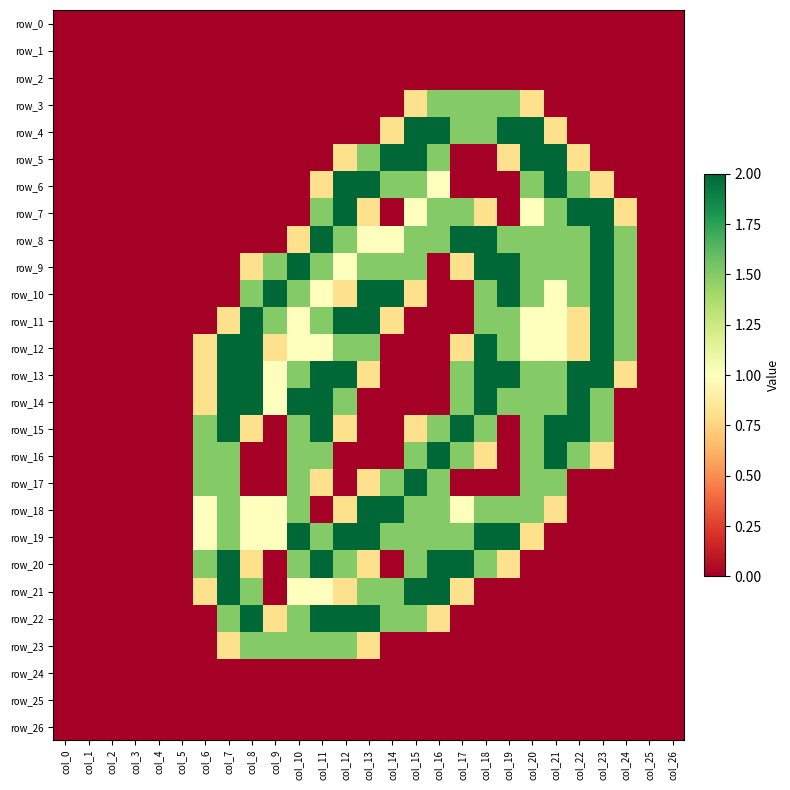

Reading right to left, list all the values displayed in this chart.

row_0: col_26=0.0	col_25=0.0	col_24=0.0	col_23=0.0	col_22=0.0	col_21=0.0	col_20=0.0	col_19=0.0	col_18=0.0	col_17=0.0	col_16=0.0	col_15=0.0	col_14=0.0	col_13=0.0	col_12=0.0	col_11=0.0	col_10=0.0	col_9=0.0	col_8=0.0	col_7=0.0	col_6=0.0	col_5=0.0	col_4=0.0	col_3=0.0	col_2=0.0	col_1=0.0	col_0=0.0
row_1: col_26=0.0	col_25=0.0	col_24=0.0	col_23=0.0	col_22=0.0	col_21=0.0	col_20=0.0	col_19=0.0	col_18=0.0	col_17=0.0	col_16=0.0	col_15=0.0	col_14=0.0	col_13=0.0	col_12=0.0	col_11=0.0	col_10=0.0	col_9=0.0	col_8=0.0	col_7=0.0	col_6=0.0	col_5=0.0	col_4=0.0	col_3=0.0	col_2=0.0	col_1=0.0	col_0=0.0
row_2: col_26=0.0	col_25=0.0	col_24=0.0	col_23=0.0	col_22=0.0	col_21=0.0	col_20=0.0	col_19=0.0	col_18=0.0	col_17=0.0	col_16=0.0	col_15=0.0	col_14=0.0	col_13=0.0	col_12=0.0	col_11=0.0	col_10=0.0	col_9=0.0	col_8=0.0	col_7=0.0	col_6=0.0	col_5=0.0	col_4=0.0	col_3=0.0	col_2=0.0	col_1=0.0	col_0=0.0
row_3: col_26=0.0	col_25=0.0	col_24=0.0	col_23=0.0	col_22=0.0	col_21=0.0	col_20=0.8	col_19=1.5	col_18=1.5	col_17=1.5	col_16=1.5	col_15=0.8	col_14=0.0	col_13=0.0	col_12=0.0	col_11=0.0	col_10=0.0	col_9=0.0	col_8=0.0	col_7=0.0	col_6=0.0	col_5=0.0	col_4=0.0	col_3=0.0	col_2=0.0	col_1=0.0	col_0=0.0
row_4: col_26=0.0	col_25=0.0	col_24=0.0	col_23=0.0	col_22=0.0	col_21=0.8	col_20=2.0	col_19=2.0	col_18=1.5	col_17=1.5	col_16=2.0	col_15=2.0	col_14=0.8	col_13=0.0	col_12=0.0	col_11=0.0	col_10=0.0	col_9=0.0	col_8=0.0	col_7=0.0	col_6=0.0	col_5=0.0	col_4=0.0	col_3=0.0	col_2=0.0	col_1=0.0	col_0=0.0
row_5: col_26=0.0	col_25=0.0	col_24=0.0	col_23=0.0	col_22=0.8	col_21=2.0	col_20=2.0	col_19=0.8	col_18=0.0	col_17=0.0	col_16=1.5	col_15=2.0	col_14=2.0	col_13=1.5	col_12=0.8	col_11=0.0	col_10=0.0	col_9=0.0	col_8=0.0	col_7=0.0	col_6=0.0	col_5=0.0	col_4=0.0	col_3=0.0	col_2=0.0	col_1=0.0	col_0=0.0
row_6: col_26=0.0	col_25=0.0	col_24=0.0	col_23=0.8	col_22=1.5	col_21=2.0	col_20=1.5	col_19=0.0	col_18=0.0	col_17=0.0	col_16=1.0	col_15=1.5	col_14=1.5	col_13=2.0	col_12=2.0	col_11=0.8	col_10=0.0	col_9=0.0	col_8=0.0	col_7=0.0	col_6=0.0	col_5=0.0	col_4=0.0	col_3=0.0	col_2=0.0	col_1=0.0	col_0=0.0
row_7: col_26=0.0	col_25=0.0	col_24=0.8	col_23=2.0	col_22=2.0	col_21=1.5	col_20=1.0	col_19=0.0	col_18=0.8	col_17=1.5	col_16=1.5	col_15=1.0	col_14=0.0	col_13=0.8	col_12=2.0	col_11=1.5	col_10=0.0	col_9=0.0	col_8=0.0	col_7=0.0	col_6=0.0	col_5=0.0	col_4=0.0	col_3=0.0	col_2=0.0	col_1=0.0	col_0=0.0
row_8: col_26=0.0	col_25=0.0	col_24=1.5	col_23=2.0	col_22=1.5	col_21=1.5	col_20=1.5	col_19=1.5	col_18=2.0	col_17=2.0	col_16=1.5	col_15=1.5	col_14=1.0	col_13=1.0	col_12=1.5	col_11=2.0	col_10=0.8	col_9=0.0	col_8=0.0	col_7=0.0	col_6=0.0	col_5=0.0	col_4=0.0	col_3=0.0	col_2=0.0	col_1=0.0	col_0=0.0
row_9: col_26=0.0	col_25=0.0	col_24=1.5	col_23=2.0	col_22=1.5	col_21=1.5	col_20=1.5	col_19=2.0	col_18=2.0	col_17=0.8	col_16=0.0	col_15=1.5	col_14=1.5	col_13=1.5	col_12=1.0	col_11=1.5	col_10=2.0	col_9=1.5	col_8=0.8	col_7=0.0	col_6=0.0	col_5=0.0	col_4=0.0	col_3=0.0	col_2=0.0	col_1=0.0	col_0=0.0
row_10: col_26=0.0	col_25=0.0	col_24=1.5	col_23=2.0	col_22=1.5	col_21=1.0	col_20=1.5	col_19=2.0	col_18=1.5	col_17=0.0	col_16=0.0	col_15=0.8	col_14=2.0	col_13=2.0	col_12=0.8	col_11=1.0	col_10=1.5	col_9=2.0	col_8=1.5	col_7=0.0	col_6=0.0	col_5=0.0	col_4=0.0	col_3=0.0	col_2=0.0	col_1=0.0	col_0=0.0
row_11: col_26=0.0	col_25=0.0	col_24=1.5	col_23=2.0	col_22=0.8	col_21=1.0	col_20=1.0	col_19=1.5	col_18=1.5	col_17=0.0	col_16=0.0	col_15=0.0	col_14=0.8	col_13=2.0	col_12=2.0	col_11=1.5	col_10=1.0	col_9=1.5	col_8=2.0	col_7=0.8	col_6=0.0	col_5=0.0	col_4=0.0	col_3=0.0	col_2=0.0	col_1=0.0	col_0=0.0
row_12: col_26=0.0	col_25=0.0	col_24=1.5	col_23=2.0	col_22=0.8	col_21=1.0	col_20=1.0	col_19=1.5	col_18=2.0	col_17=0.8	col_16=0.0	col_15=0.0	col_14=0.0	col_13=1.5	col_12=1.5	col_11=1.0	col_10=1.0	col_9=0.8	col_8=2.0	col_7=2.0	col_6=0.8	col_5=0.0	col_4=0.0	col_3=0.0	col_2=0.0	col_1=0.0	col_0=0.0
row_13: col_26=0.0	col_25=0.0	col_24=0.8	col_23=2.0	col_22=2.0	col_21=1.5	col_20=1.5	col_19=2.0	col_18=2.0	col_17=1.5	col_16=0.0	col_15=0.0	col_14=0.0	col_13=0.8	col_12=2.0	col_11=2.0	col_10=1.5	col_9=1.0	col_8=2.0	col_7=2.0	col_6=0.8	col_5=0.0	col_4=0.0	col_3=0.0	col_2=0.0	col_1=0.0	col_0=0.0
row_14: col_26=0.0	col_25=0.0	col_24=0.0	col_23=1.5	col_22=2.0	col_21=1.5	col_20=1.5	col_19=1.5	col_18=2.0	col_17=1.5	col_16=0.0	col_15=0.0	col_14=0.0	col_13=0.0	col_12=1.5	col_11=2.0	col_10=2.0	col_9=1.0	col_8=2.0	col_7=2.0	col_6=0.8	col_5=0.0	col_4=0.0	col_3=0.0	col_2=0.0	col_1=0.0	col_0=0.0
row_15: col_26=0.0	col_25=0.0	col_24=0.0	col_23=1.5	col_22=2.0	col_21=2.0	col_20=1.5	col_19=0.0	col_18=1.5	col_17=2.0	col_16=1.5	col_15=0.8	col_14=0.0	col_13=0.0	col_12=0.8	col_11=2.0	col_10=1.5	col_9=0.0	col_8=0.8	col_7=2.0	col_6=1.5	col_5=0.0	col_4=0.0	col_3=0.0	col_2=0.0	col_1=0.0	col_0=0.0
row_16: col_26=0.0	col_25=0.0	col_24=0.0	col_23=0.8	col_22=1.5	col_21=2.0	col_20=1.5	col_19=0.0	col_18=0.8	col_17=1.5	col_16=2.0	col_15=1.5	col_14=0.0	col_13=0.0	col_12=0.0	col_11=1.5	col_10=1.5	col_9=0.0	col_8=0.0	col_7=1.5	col_6=1.5	col_5=0.0	col_4=0.0	col_3=0.0	col_2=0.0	col_1=0.0	col_0=0.0
row_17: col_26=0.0	col_25=0.0	col_24=0.0	col_23=0.0	col_22=0.0	col_21=1.5	col_20=1.5	col_19=0.0	col_18=0.0	col_17=0.0	col_16=1.5	col_15=2.0	col_14=1.5	col_13=0.8	col_12=0.0	col_11=0.8	col_10=1.5	col_9=0.0	col_8=0.0	col_7=1.5	col_6=1.5	col_5=0.0	col_4=0.0	col_3=0.0	col_2=0.0	col_1=0.0	col_0=0.0
row_18: col_26=0.0	col_25=0.0	col_24=0.0	col_23=0.0	col_22=0.0	col_21=0.8	col_20=1.5	col_19=1.5	col_18=1.5	col_17=1.0	col_16=1.5	col_15=1.5	col_14=2.0	col_13=2.0	col_12=0.8	col_11=0.0	col_10=1.5	col_9=1.0	col_8=1.0	col_7=1.5	col_6=1.0	col_5=0.0	col_4=0.0	col_3=0.0	col_2=0.0	col_1=0.0	col_0=0.0
row_19: col_26=0.0	col_25=0.0	col_24=0.0	col_23=0.0	col_22=0.0	col_21=0.0	col_20=0.8	col_19=2.0	col_18=2.0	col_17=1.5	col_16=1.5	col_15=1.5	col_14=1.5	col_13=2.0	col_12=2.0	col_11=1.5	col_10=2.0	col_9=1.0	col_8=1.0	col_7=1.5	col_6=1.0	col_5=0.0	col_4=0.0	col_3=0.0	col_2=0.0	col_1=0.0	col_0=0.0
row_20: col_26=0.0	col_25=0.0	col_24=0.0	col_23=0.0	col_22=0.0	col_21=0.0	col_20=0.0	col_19=0.8	col_18=1.5	col_17=2.0	col_16=2.0	col_15=1.5	col_14=0.0	col_13=0.8	col_12=1.5	col_11=2.0	col_10=1.5	col_9=0.0	col_8=0.8	col_7=2.0	col_6=1.5	col_5=0.0	col_4=0.0	col_3=0.0	col_2=0.0	col_1=0.0	col_0=0.0
row_21: col_26=0.0	col_25=0.0	col_24=0.0	col_23=0.0	col_22=0.0	col_21=0.0	col_20=0.0	col_19=0.0	col_18=0.0	col_17=0.8	col_16=2.0	col_15=2.0	col_14=1.5	col_13=1.5	col_12=0.8	col_11=1.0	col_10=1.0	col_9=0.0	col_8=1.5	col_7=2.0	col_6=0.8	col_5=0.0	col_4=0.0	col_3=0.0	col_2=0.0	col_1=0.0	col_0=0.0
row_22: col_26=0.0	col_25=0.0	col_24=0.0	col_23=0.0	col_22=0.0	col_21=0.0	col_20=0.0	col_19=0.0	col_18=0.0	col_17=0.0	col_16=0.8	col_15=1.5	col_14=1.5	col_13=2.0	col_12=2.0	col_11=2.0	col_10=1.5	col_9=0.8	col_8=2.0	col_7=1.5	col_6=0.0	col_5=0.0	col_4=0.0	col_3=0.0	col_2=0.0	col_1=0.0	col_0=0.0
row_23: col_26=0.0	col_25=0.0	col_24=0.0	col_23=0.0	col_22=0.0	col_21=0.0	col_20=0.0	col_19=0.0	col_18=0.0	col_17=0.0	col_16=0.0	col_15=0.0	col_14=0.0	col_13=0.8	col_12=1.5	col_11=1.5	col_10=1.5	col_9=1.5	col_8=1.5	col_7=0.8	col_6=0.0	col_5=0.0	col_4=0.0	col_3=0.0	col_2=0.0	col_1=0.0	col_0=0.0
row_24: col_26=0.0	col_25=0.0	col_24=0.0	col_23=0.0	col_22=0.0	col_21=0.0	col_20=0.0	col_19=0.0	col_18=0.0	col_17=0.0	col_16=0.0	col_15=0.0	col_14=0.0	col_13=0.0	col_12=0.0	col_11=0.0	col_10=0.0	col_9=0.0	col_8=0.0	col_7=0.0	col_6=0.0	col_5=0.0	col_4=0.0	col_3=0.0	col_2=0.0	col_1=0.0	col_0=0.0
row_25: col_26=0.0	col_25=0.0	col_24=0.0	col_23=0.0	col_22=0.0	col_21=0.0	col_20=0.0	col_19=0.0	col_18=0.0	col_17=0.0	col_16=0.0	col_15=0.0	col_14=0.0	col_13=0.0	col_12=0.0	col_11=0.0	col_10=0.0	col_9=0.0	col_8=0.0	col_7=0.0	col_6=0.0	col_5=0.0	col_4=0.0	col_3=0.0	col_2=0.0	col_1=0.0	col_0=0.0
row_26: col_26=0.0	col_25=0.0	col_24=0.0	col_23=0.0	col_22=0.0	col_21=0.0	col_20=0.0	col_19=0.0	col_18=0.0	col_17=0.0	col_16=0.0	col_15=0.0	col_14=0.0	col_13=0.0	col_12=0.0	col_11=0.0	col_10=0.0	col_9=0.0	col_8=0.0	col_7=0.0	col_6=0.0	col_5=0.0	col_4=0.0	col_3=0.0	col_2=0.0	col_1=0.0	col_0=0.0